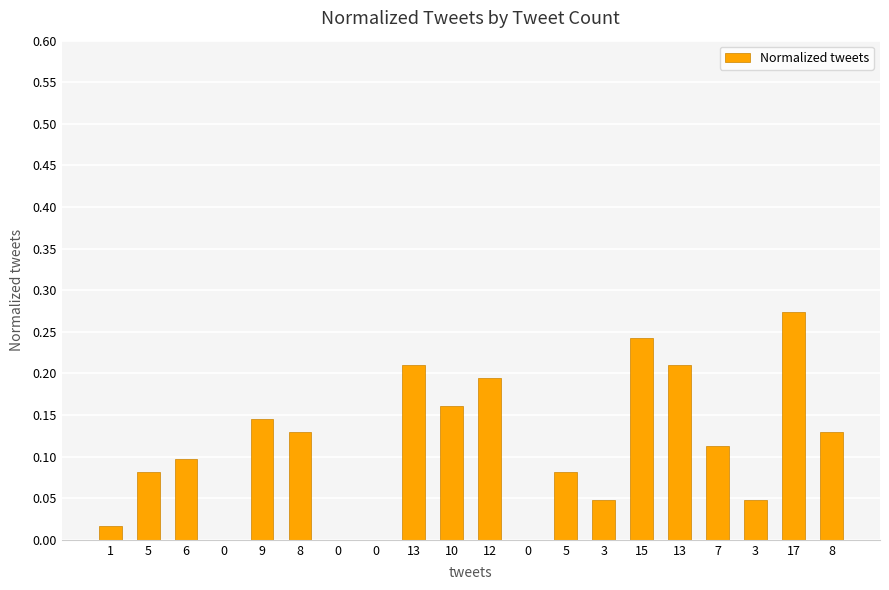

Is it true that the value at 5 is 0.1?

True